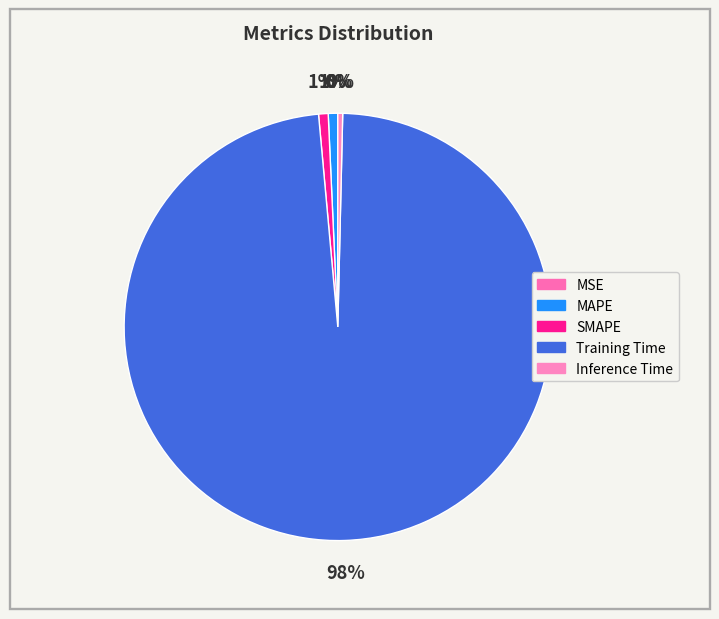

Combined, do Training Time and SMAPE account for over 50%?

Yes